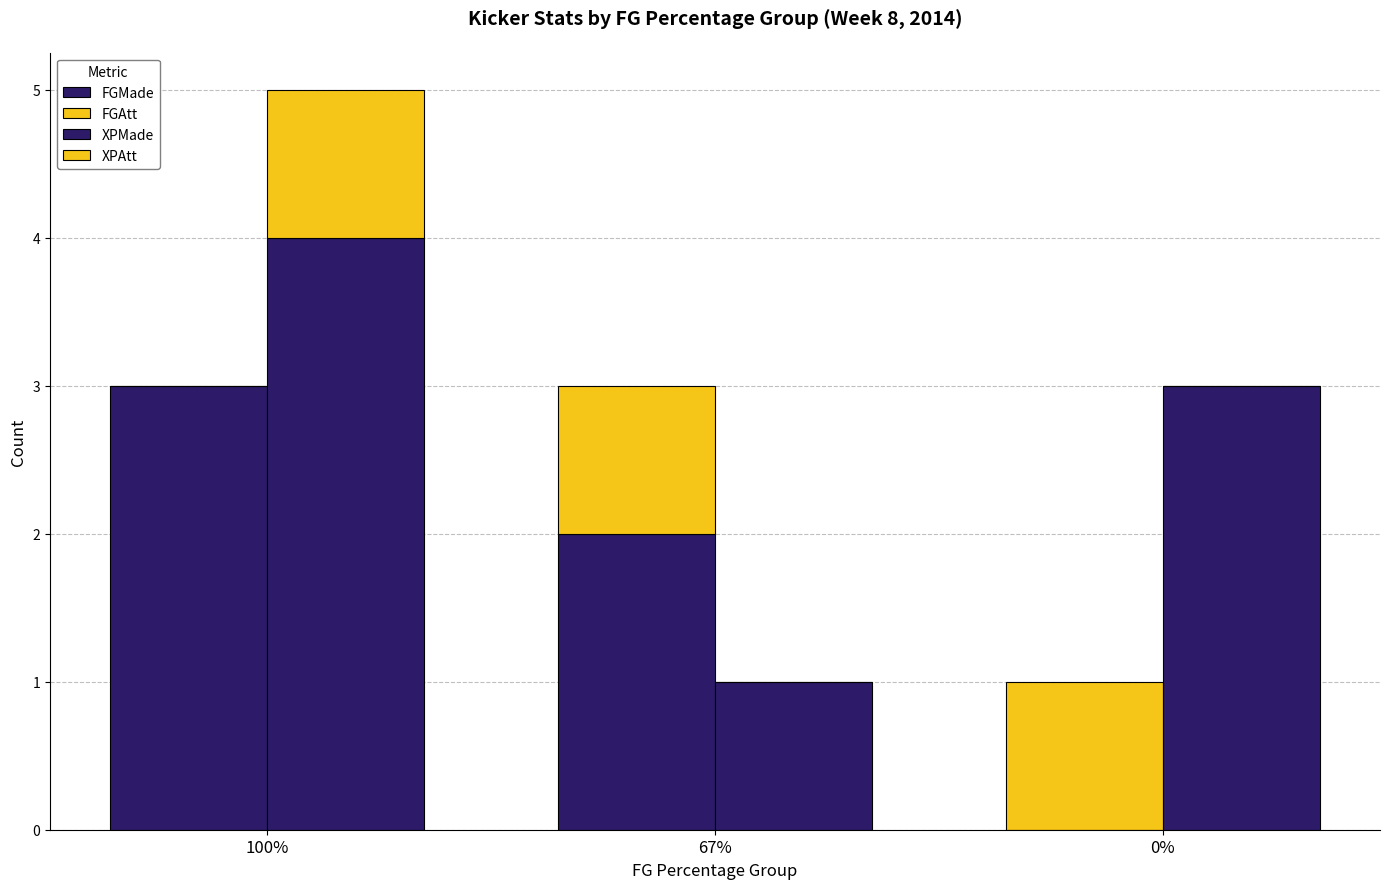

Is the value of FGMade at 0% greater than the value of XPMade at 67%?

No